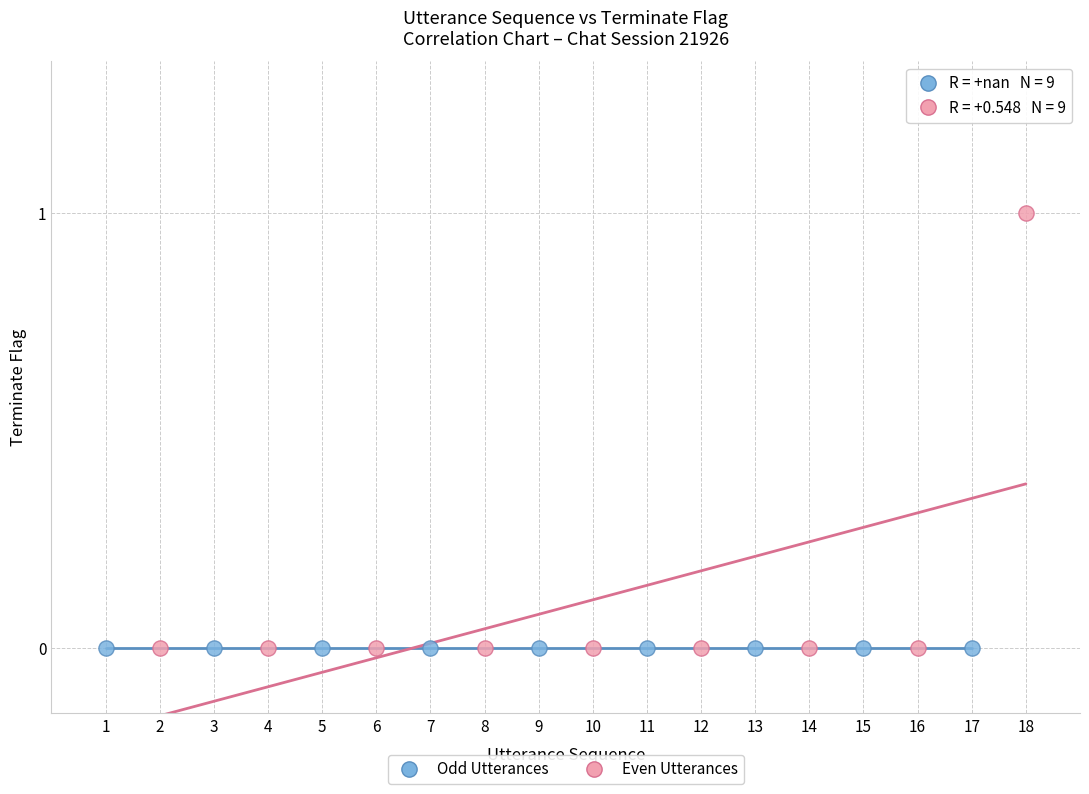

Which series reaches the maximum Y coordinate?

Even Utterances